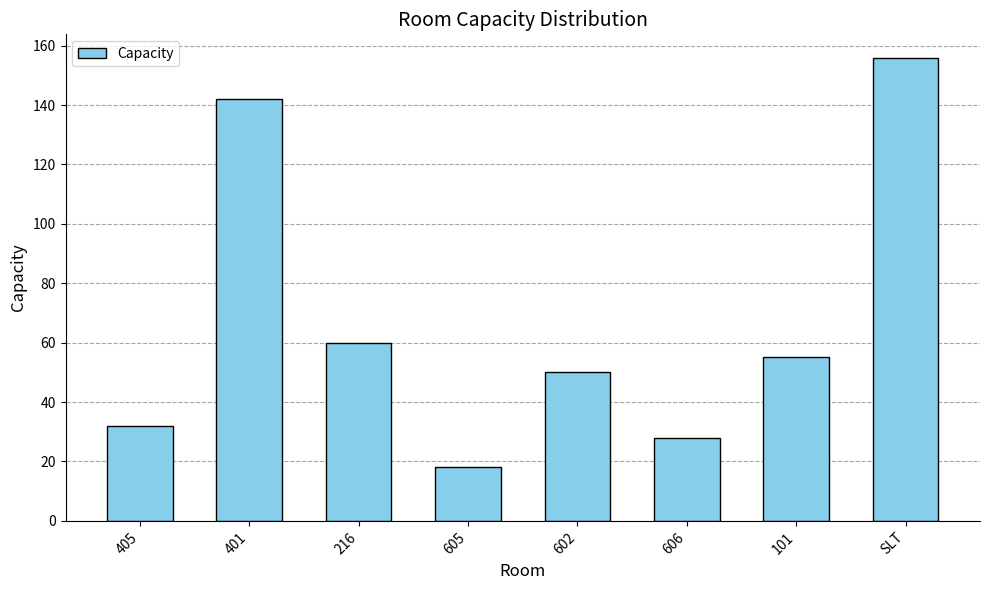

At which category does the chart reach its peak across all series?

SLT